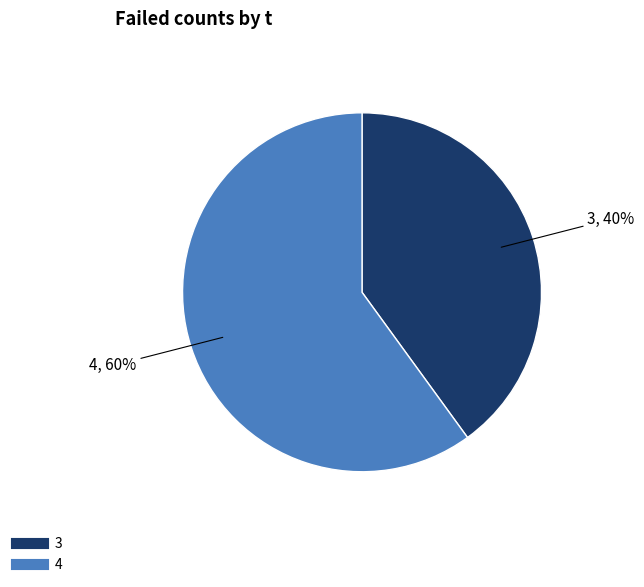

To the nearest percent, what is the difference between the 4 and 3 slice percentages?

20%